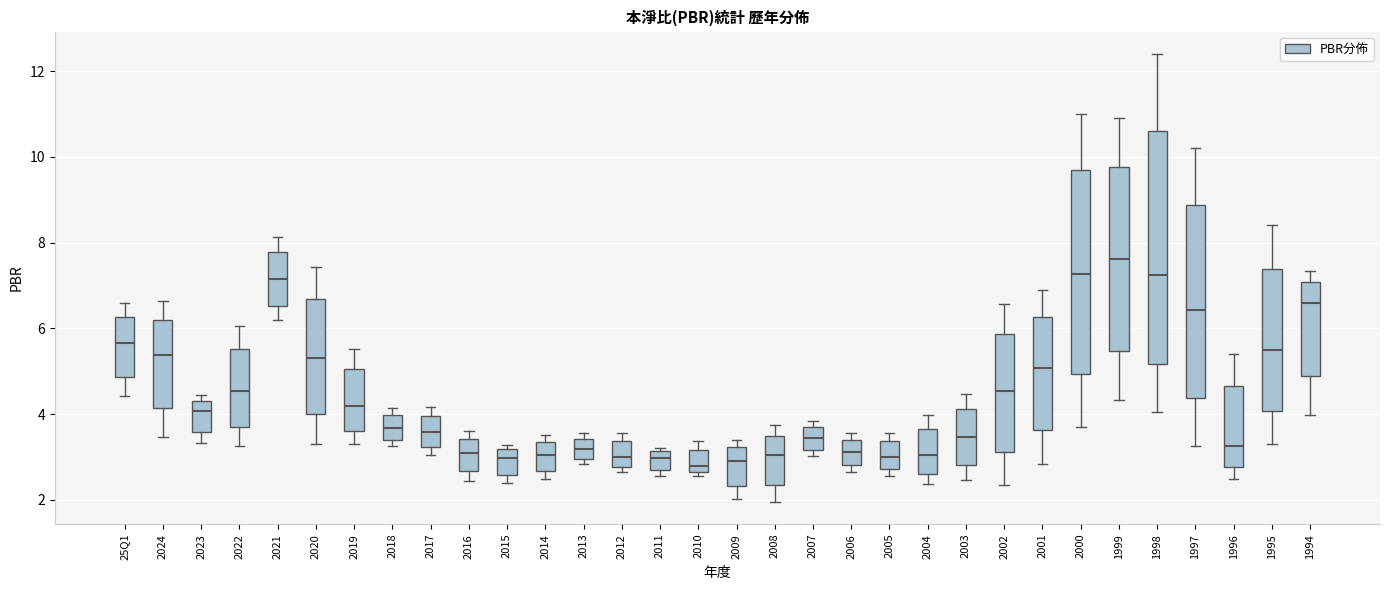

Where does the lower whisker of the box for 25Q1 end on the y-axis? The values are not printed on the chart, so give them approximately, as read against the axis.

4.4